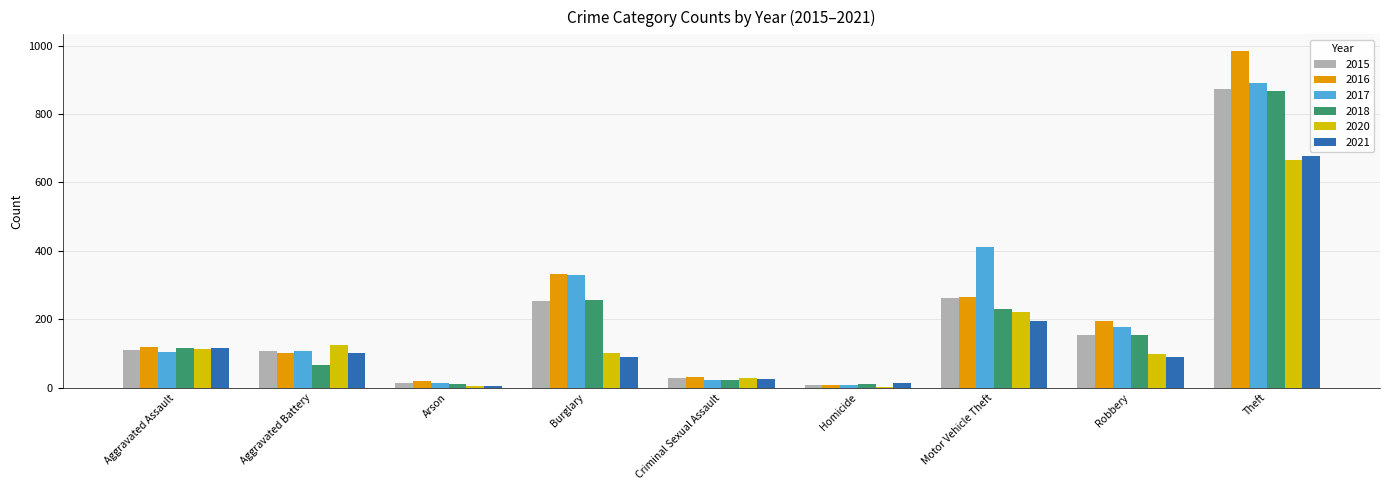

Between Aggravated Assault and Motor Vehicle Theft, which series saw the biggest shift?

2017